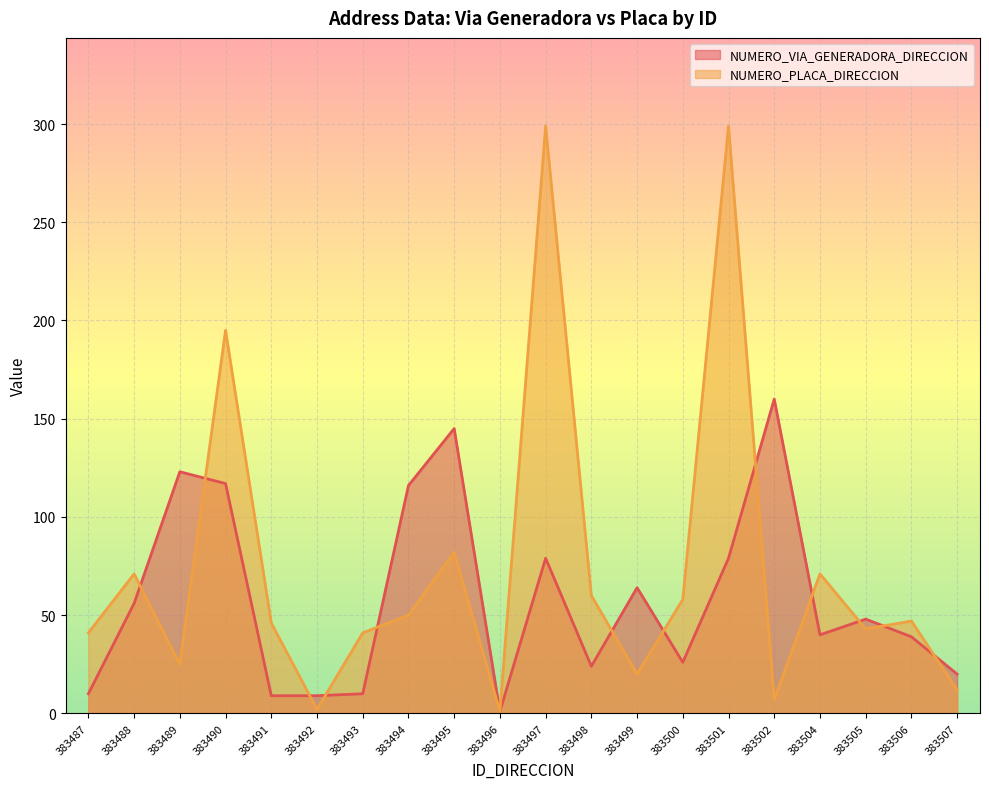

Reading left to right, what are all the values shown in this chart?

NUMERO_VIA_GENERADORA_DIRECCION: 383487=10	383488=56	383489=123	383490=117	383491=9	383492=9	383493=10	383494=116	383495=145	383496=1	383497=79	383498=24	383499=64	383500=26	383501=79	383502=160	383504=40	383505=48	383506=39	383507=20
NUMERO_PLACA_DIRECCION: 383487=41	383488=71	383489=25	383490=195	383491=46	383492=2	383493=41	383494=50	383495=82	383496=1	383497=299	383498=60	383499=20	383500=58	383501=299	383502=7	383504=71	383505=43	383506=47	383507=12